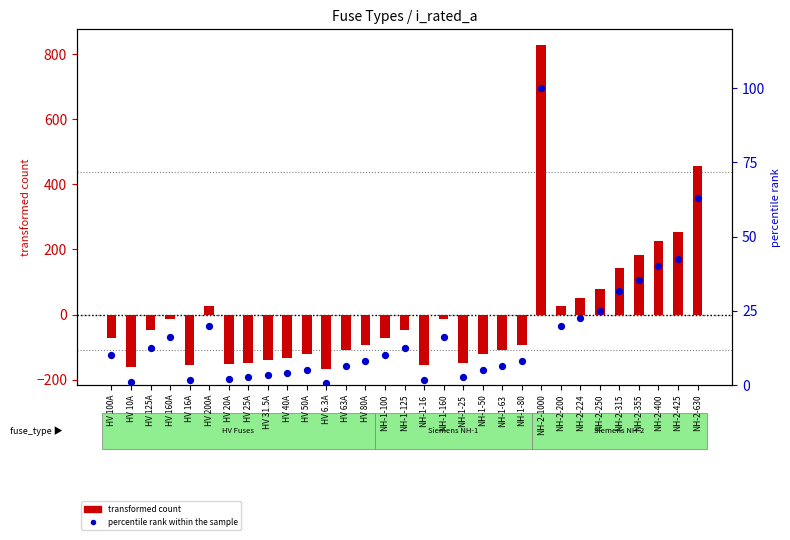

What is the total value across all series at HV 63A?

-103.1